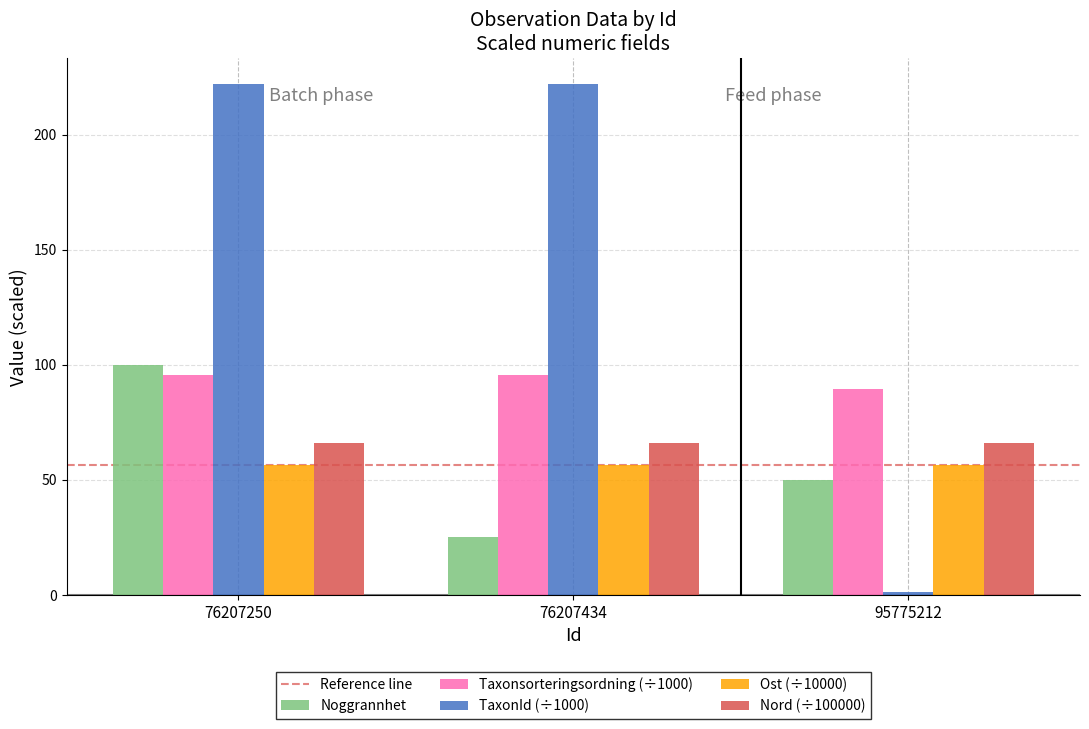

Between 76207250 and 76207434, which series saw the biggest shift?

Noggrannhet